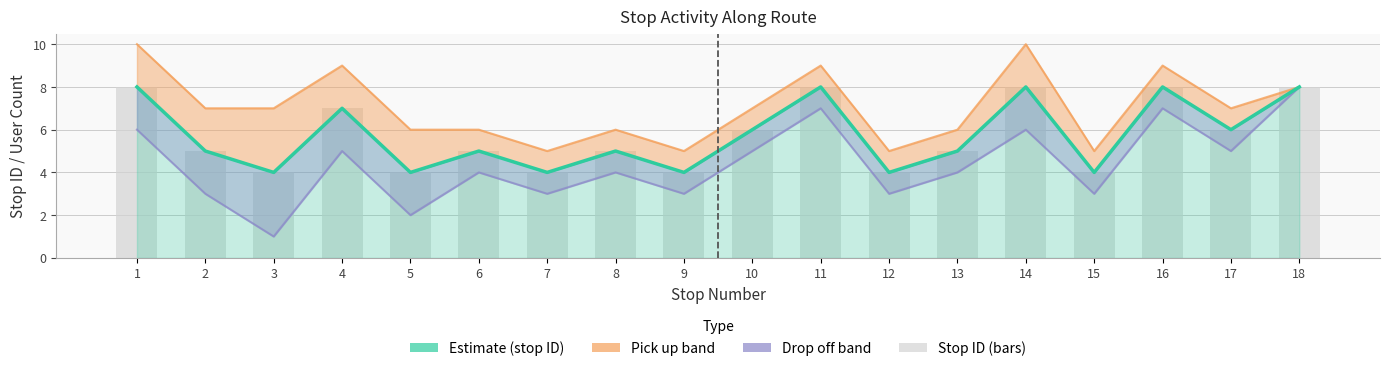

The value of stop ID at 5 is 2. True or false?

False